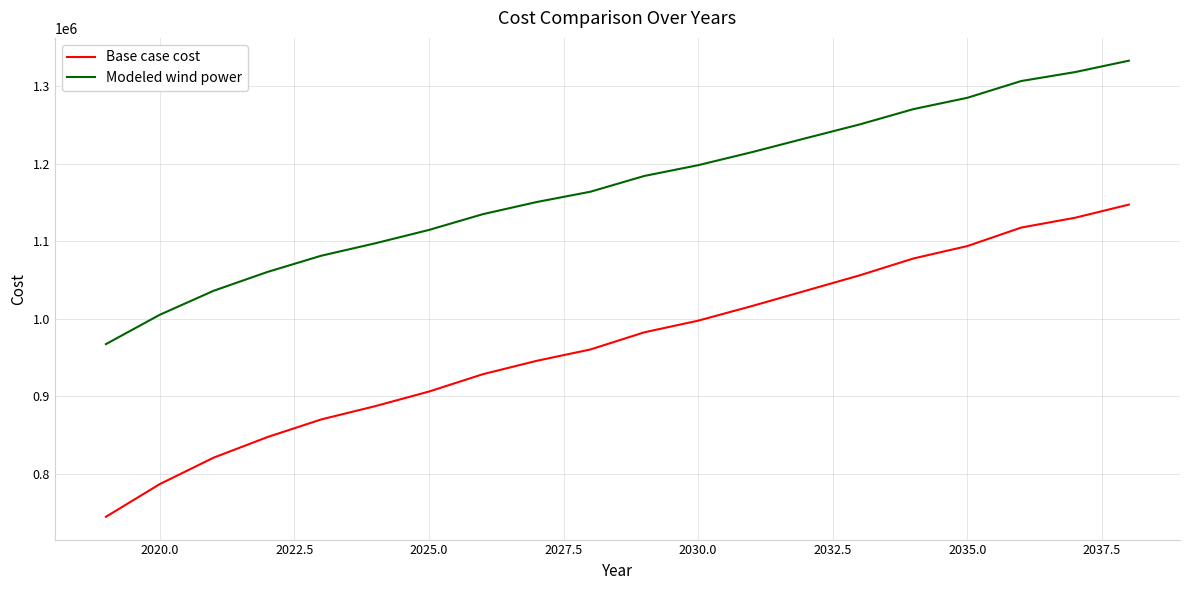

Rank the series by their maximum value, from lowest to highest.

Base case cost, Modeled wind power